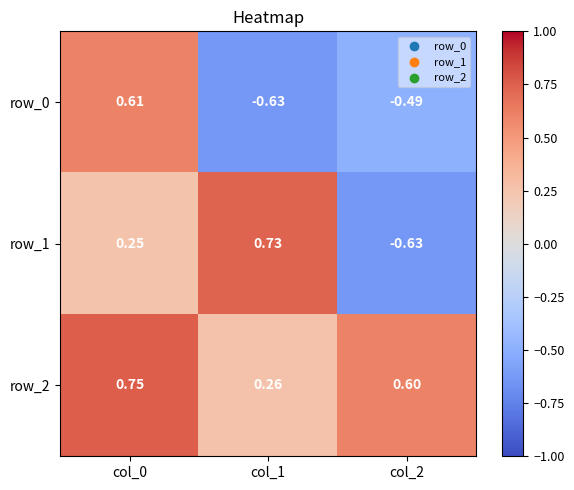

Is the value of row_1 at col_1 greater than the value of row_0 at col_0?

Yes